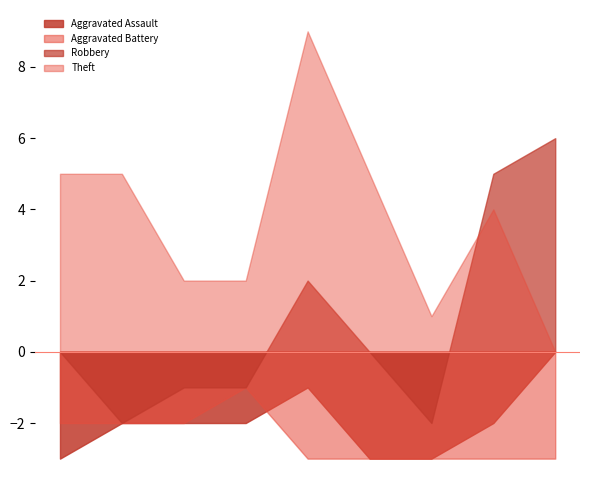

The Robbery series shows 5 at 2023. True or false?

False